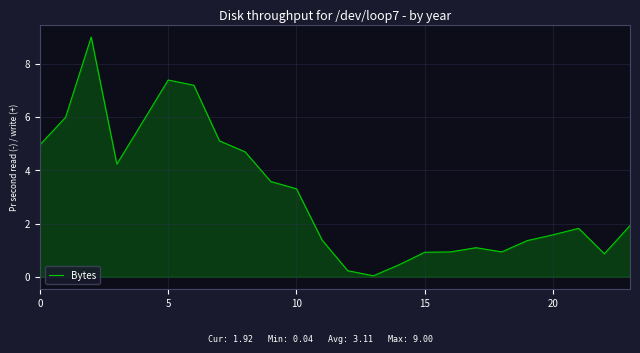

What is the sum of all values?

74.7